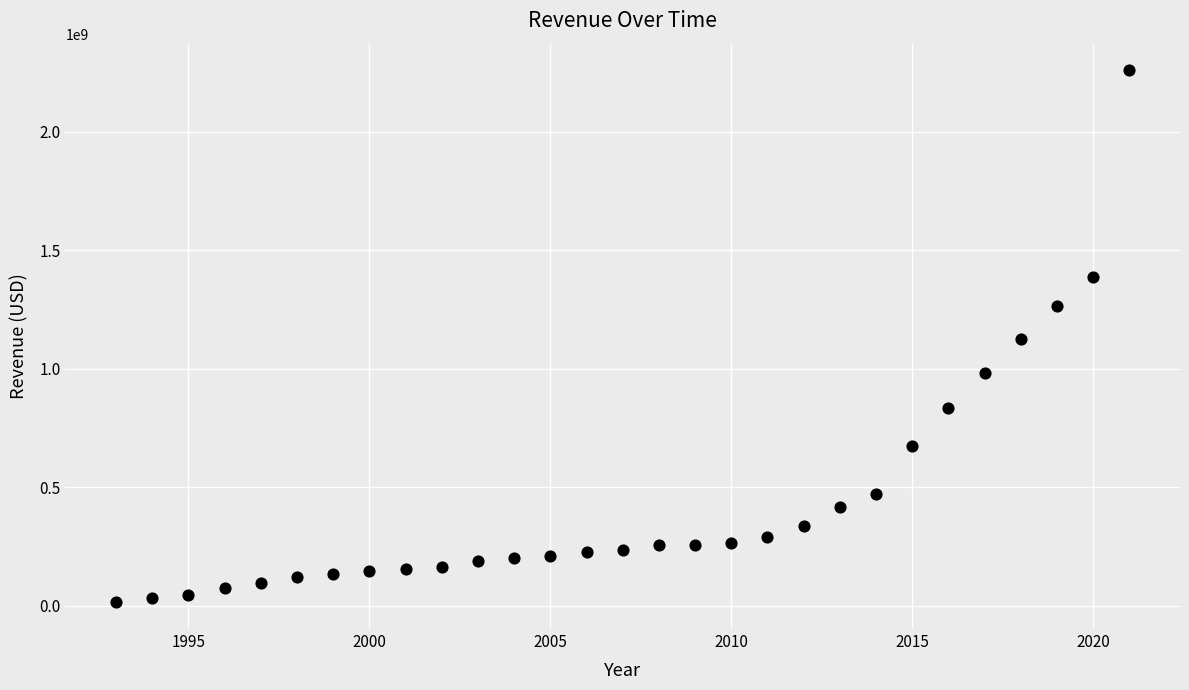

What is the range of Y values (max minus min)?

2245973000